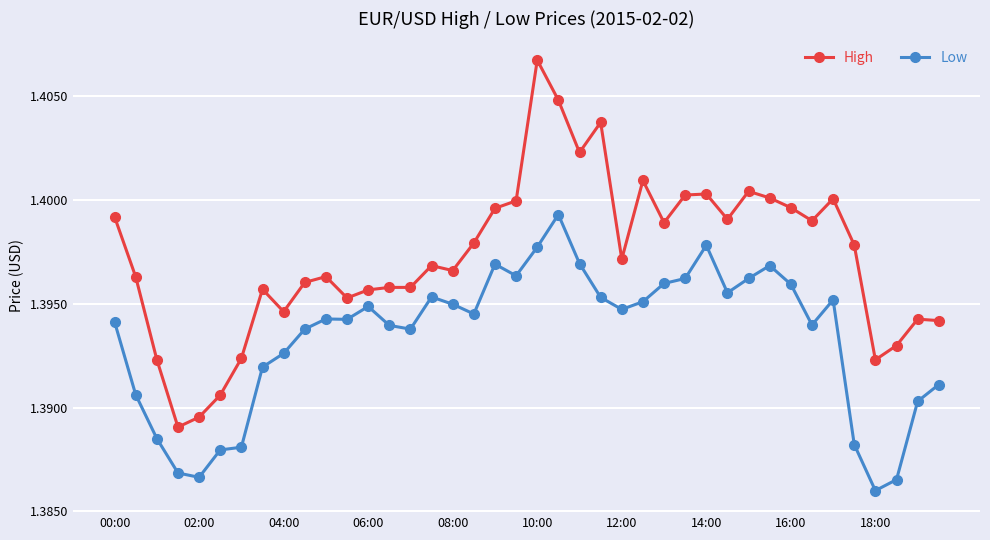

Does the chart have visible grid lines?

Yes